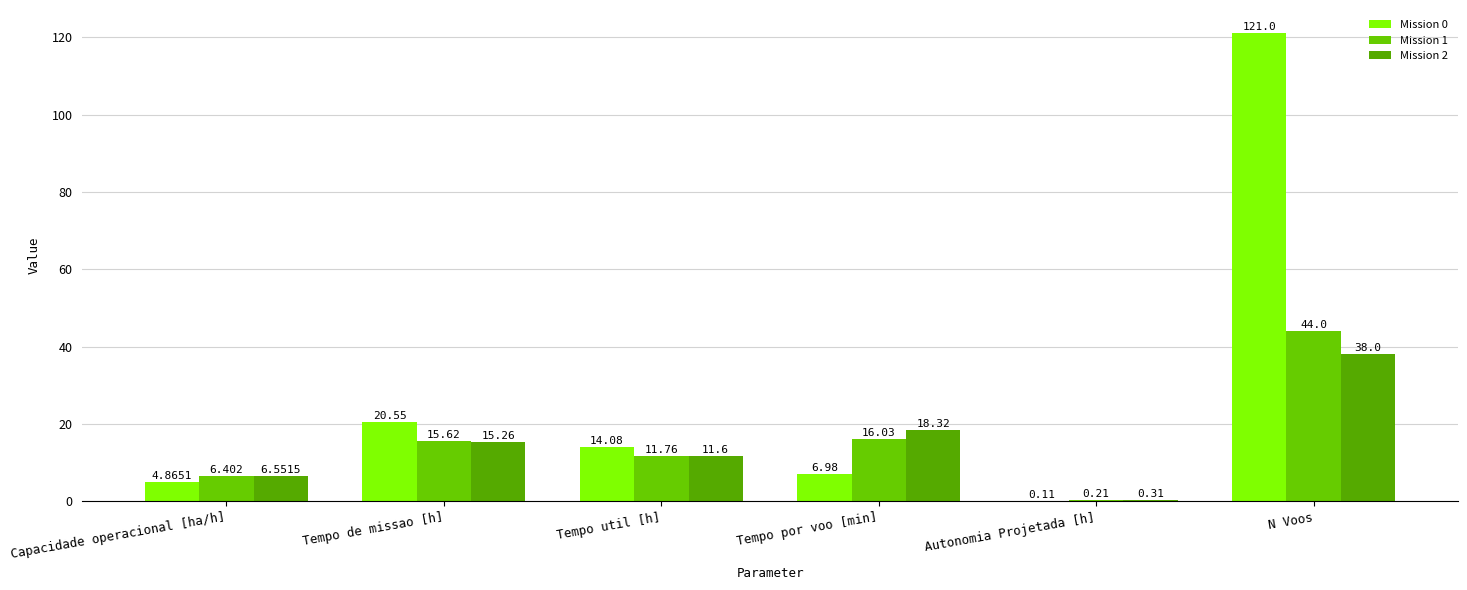

Reading left to right, list all the values displayed in this chart.

Mission 0: Capacidade operacional [ha/h]=4.9	Tempo de missao [h]=20.6	Tempo util [h]=14.1	Tempo por voo [min]=7.0	Autonomia Projetada [h]=0.1	N Voos=121.0
Mission 1: Capacidade operacional [ha/h]=6.4	Tempo de missao [h]=15.6	Tempo util [h]=11.8	Tempo por voo [min]=16.0	Autonomia Projetada [h]=0.2	N Voos=44.0
Mission 2: Capacidade operacional [ha/h]=6.6	Tempo de missao [h]=15.3	Tempo util [h]=11.6	Tempo por voo [min]=18.3	Autonomia Projetada [h]=0.3	N Voos=38.0